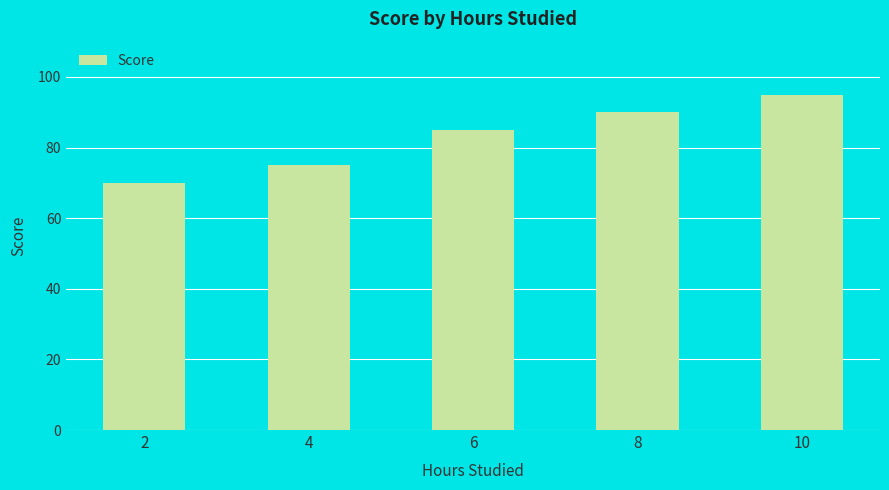

Rank the categories by value from lowest to highest.

2, 4, 6, 8, 10